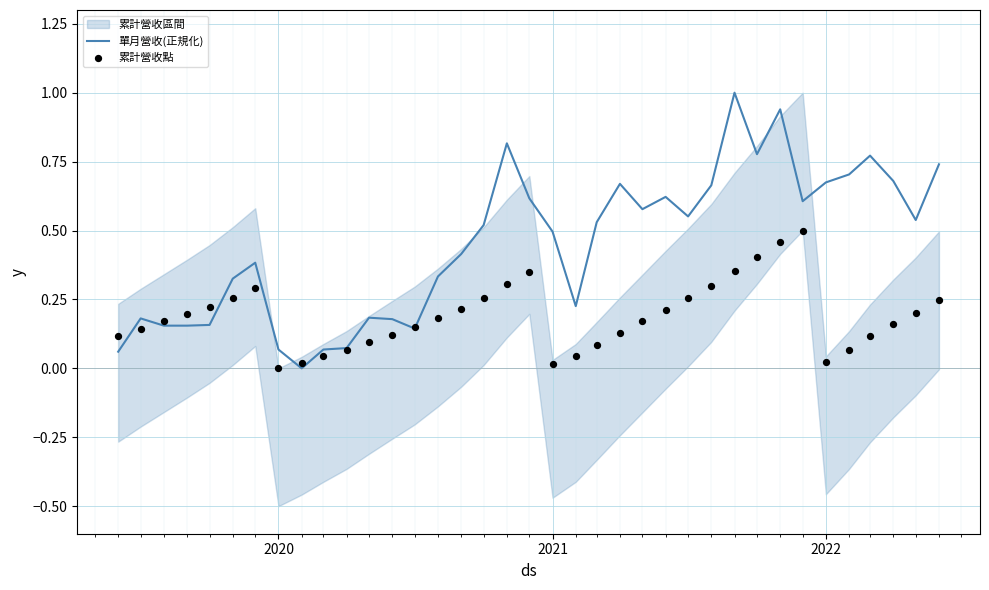

Which series has the largest total across all categories?

單月營收(正規化)